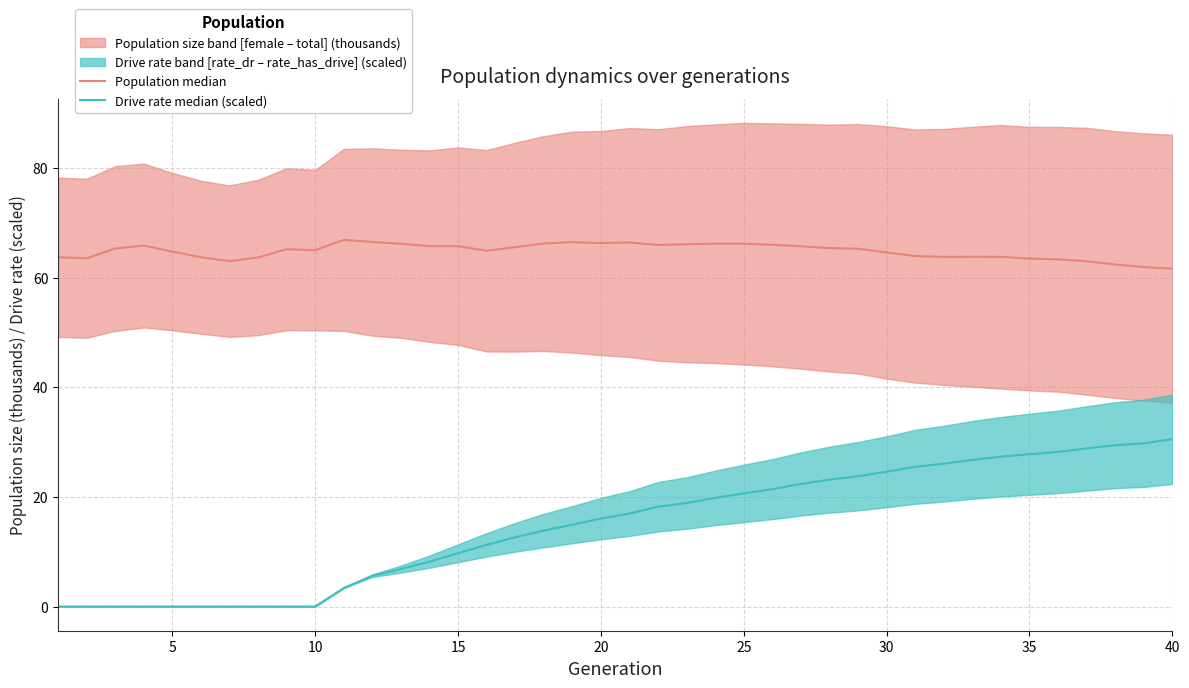

At which category is the sum across all series the highest?

40